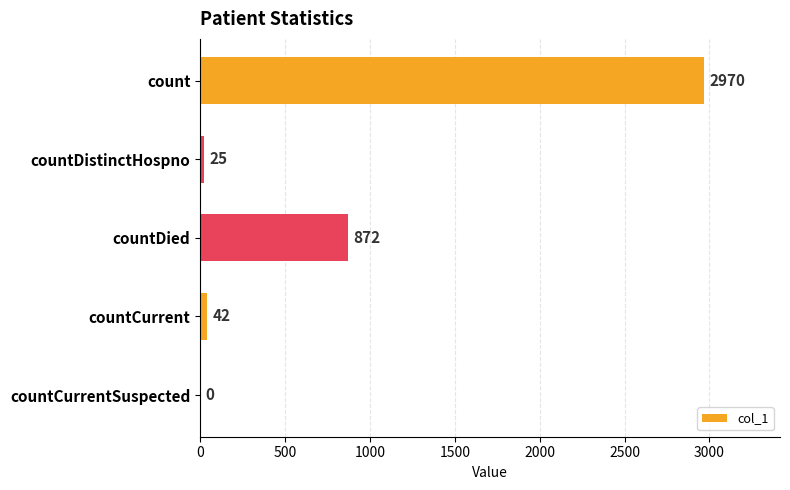

Is it true that the value at count is 2970?

True